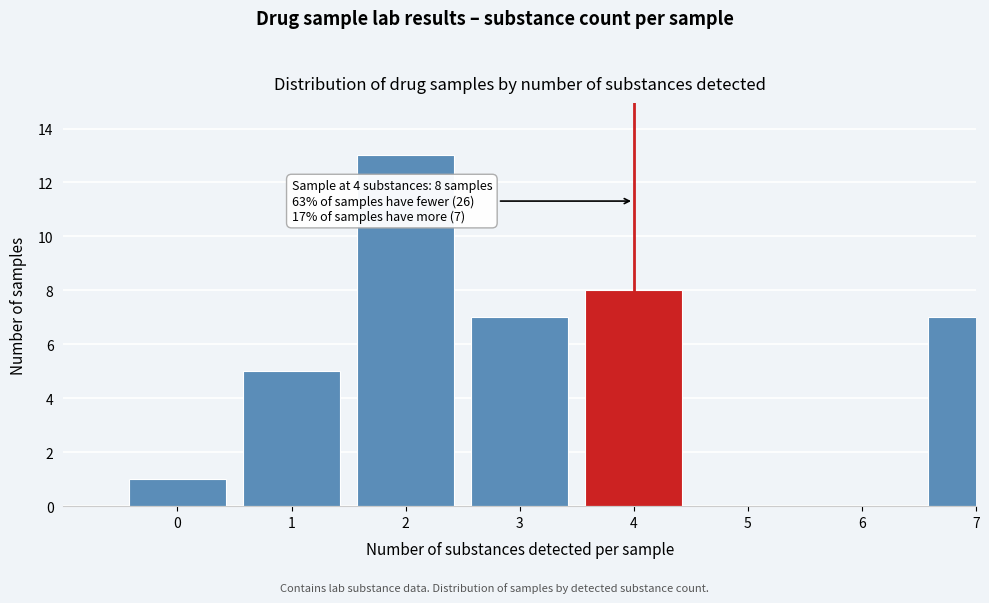

Reading left to right, what are all the values shown in this chart?

0=1	1=5	2=13	3=7	4=8	5=0	6=0	7=7